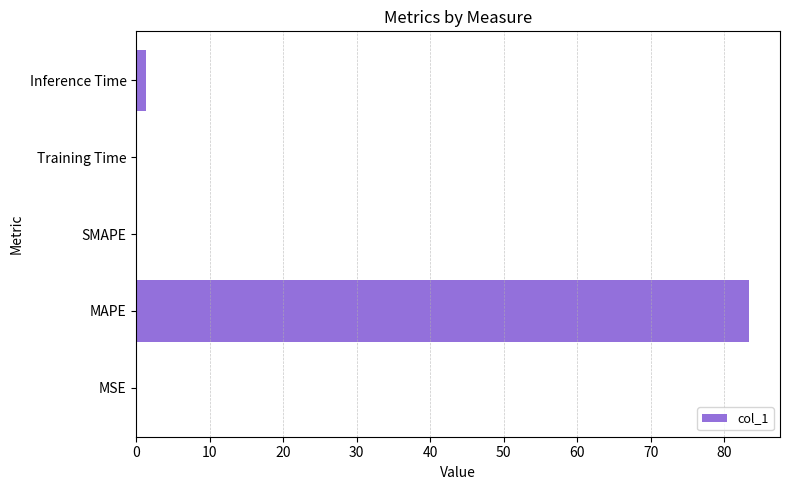

What is the sum of all values?

84.8